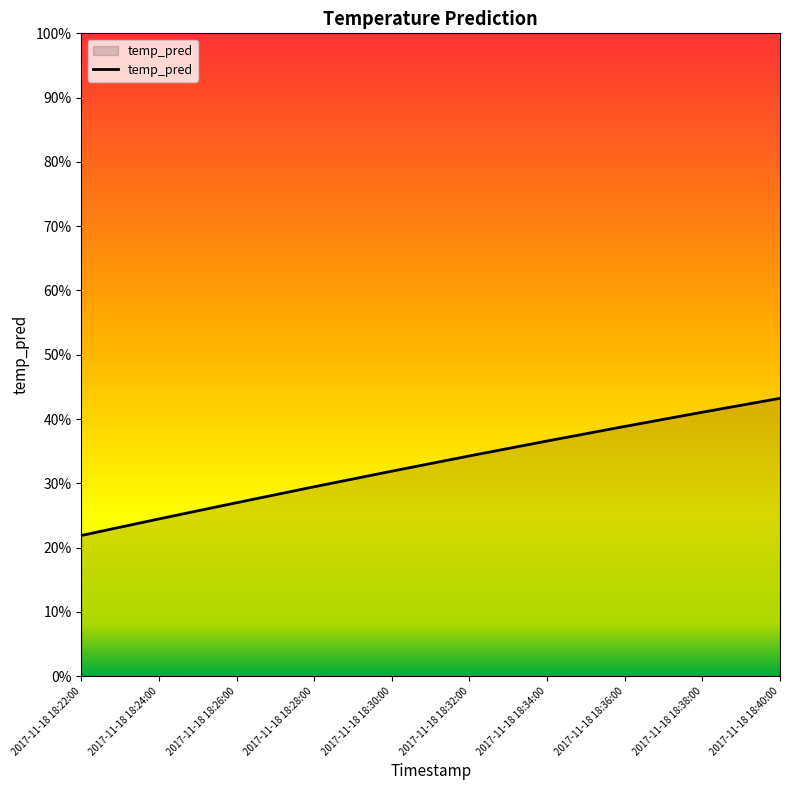

What is the approximate value at 2017-11-18 18:30:00?

0.3